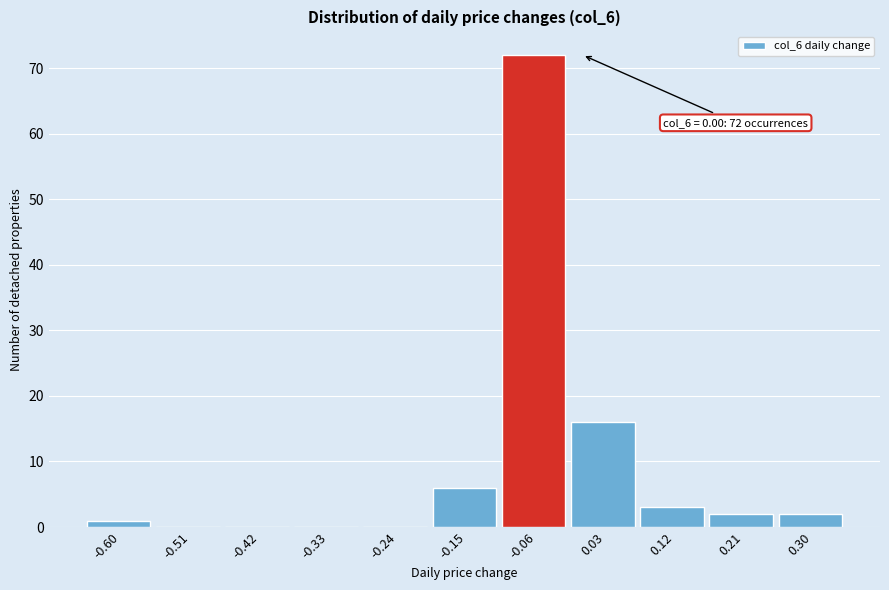

Reading left to right, what are all the values shown in this chart?

-0.60=1	-0.51=0	-0.42=0	-0.33=0	-0.24=0	-0.15=6	-0.06=72	0.03=16	0.12=3	0.21=2	0.30=2